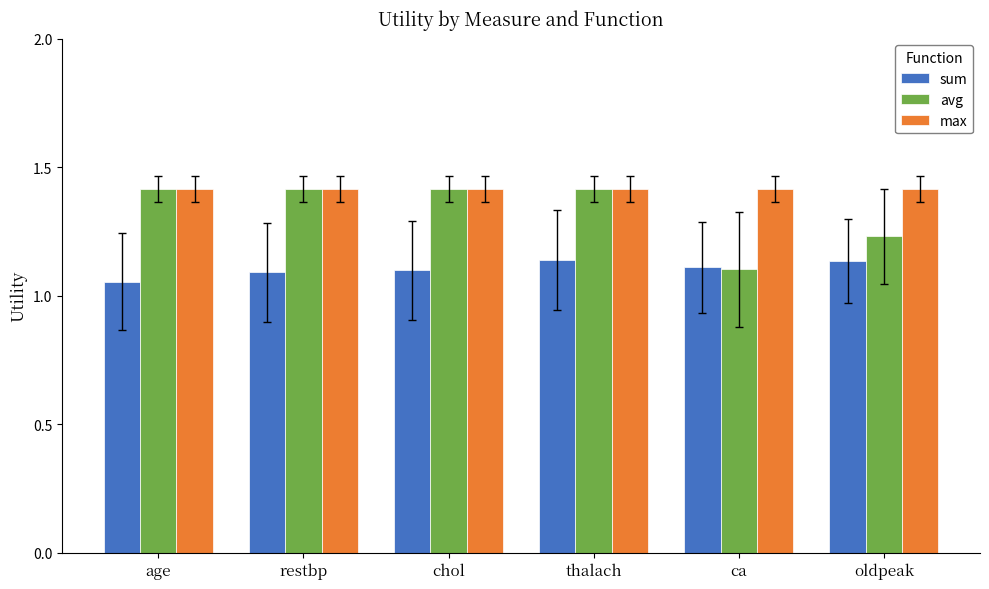

Which series has the largest total across all categories?

max